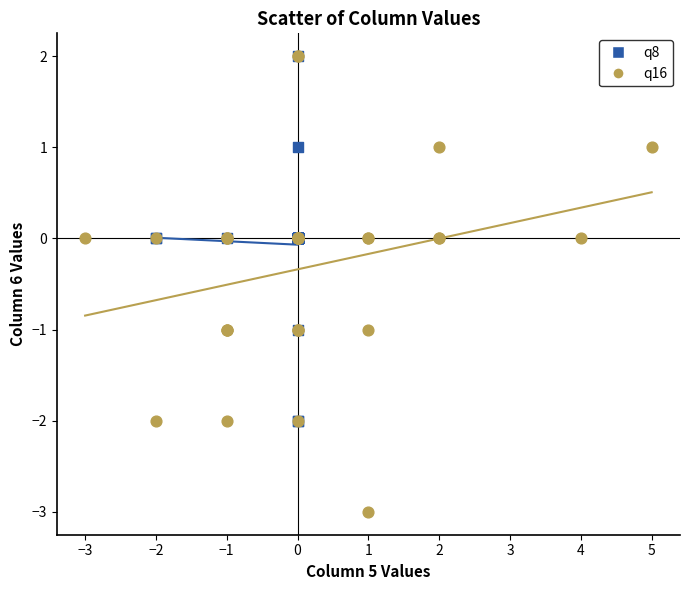

What are all the series names shown in the legend?

q8, q16